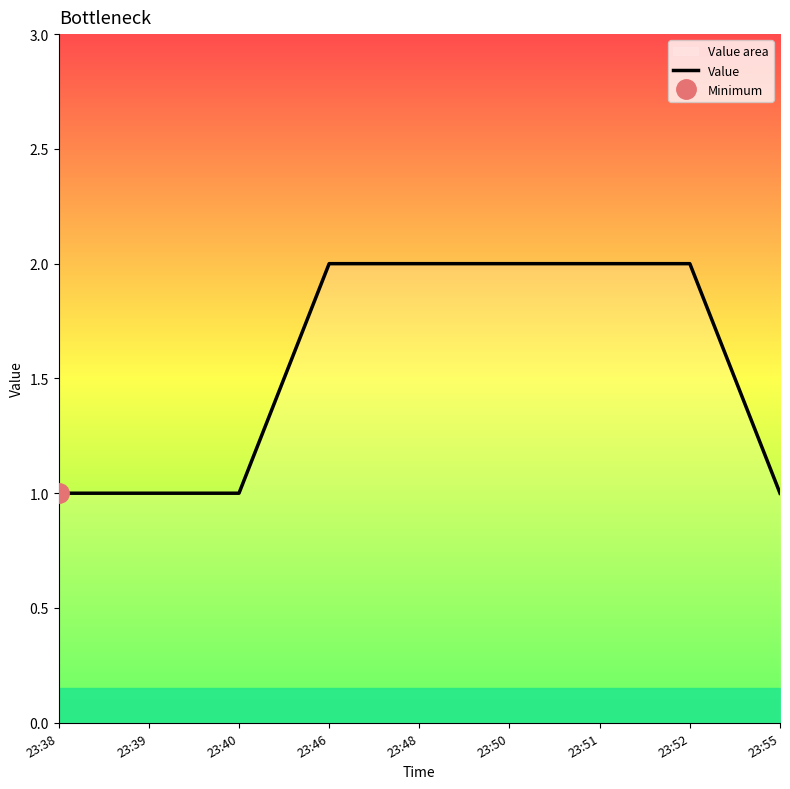

How many values are between 1 and 2?

9